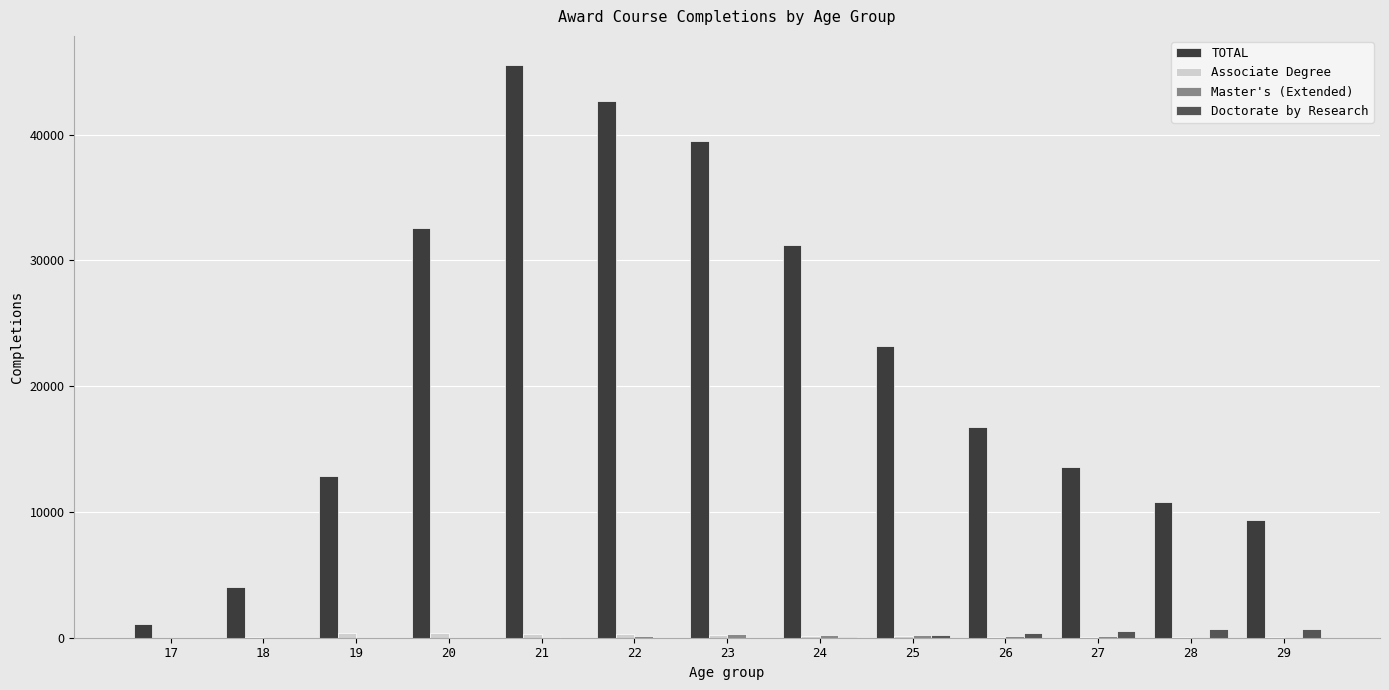

Are the bars horizontal?

No